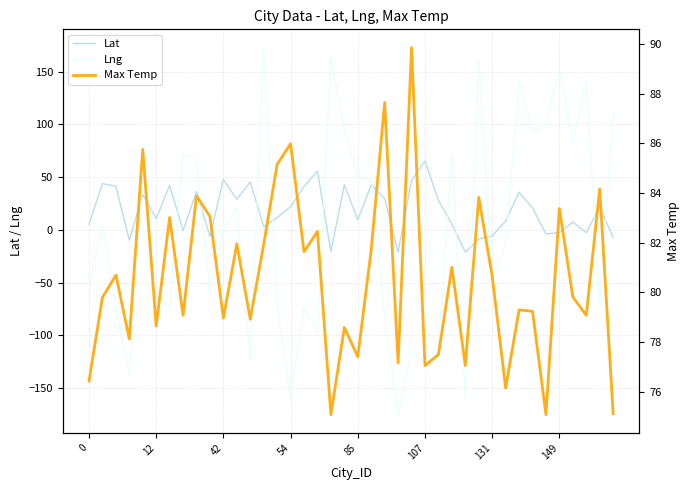

True or false: Max Temp and Lat cross at least once.

False